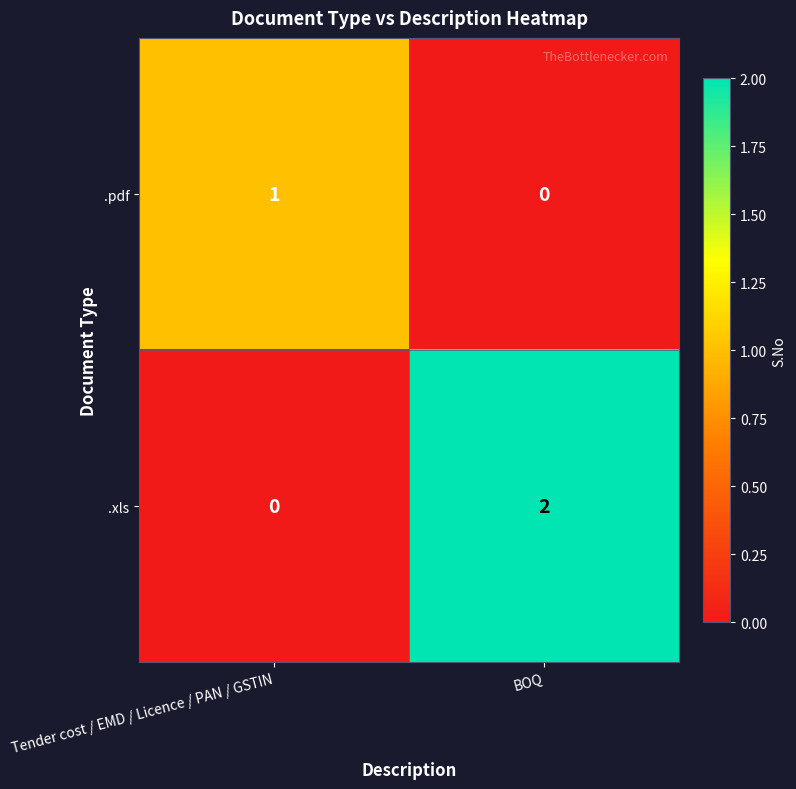

Reading left to right, what are all the values shown in this chart?

.pdf: 1	0
.xls: 0	2